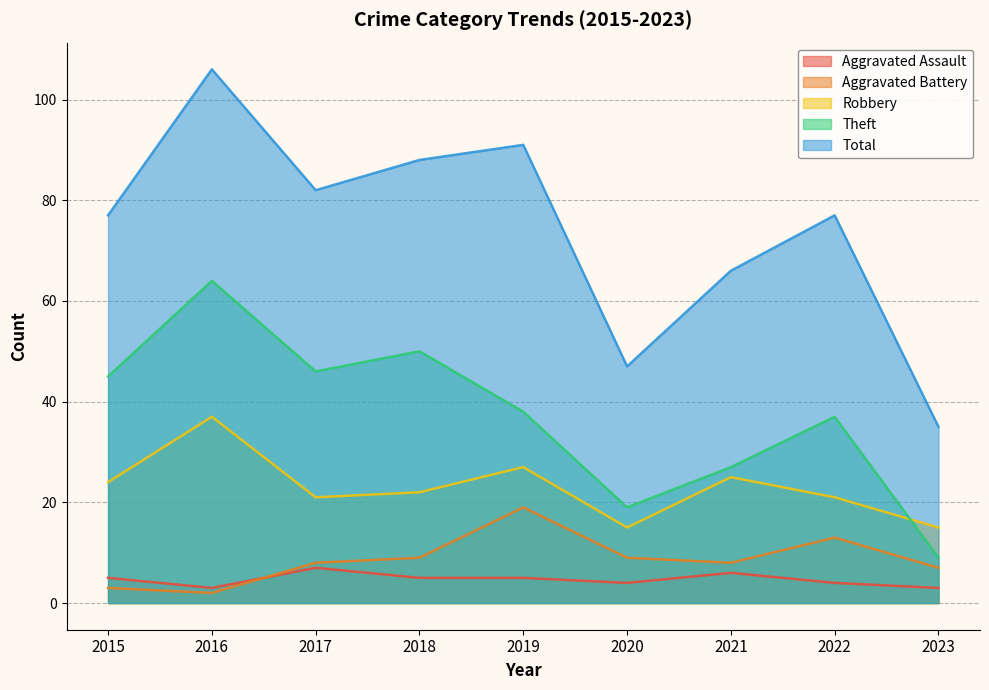

Which has a higher value, 2023 or 2019?

2019